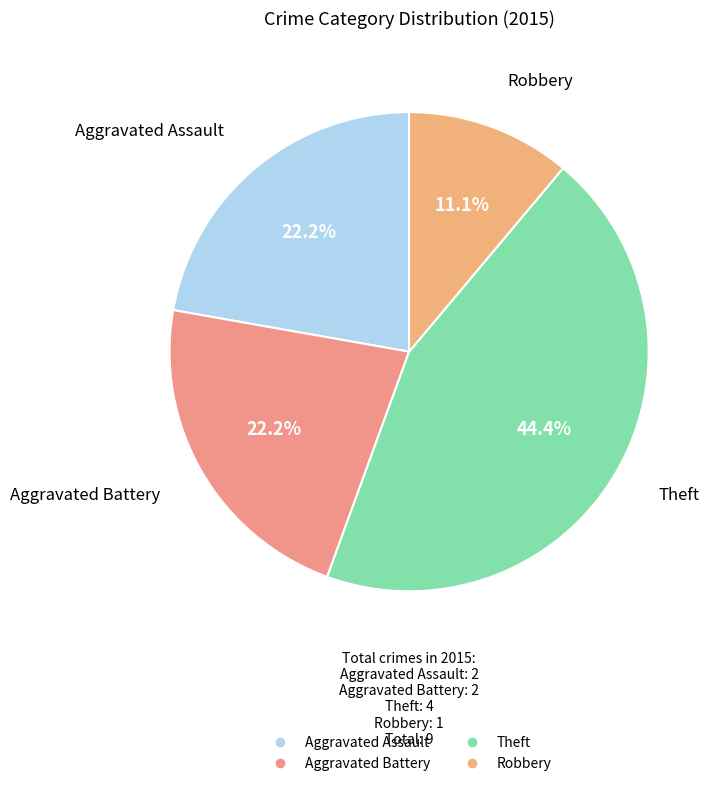

What is the smallest slice in the pie chart?

Robbery